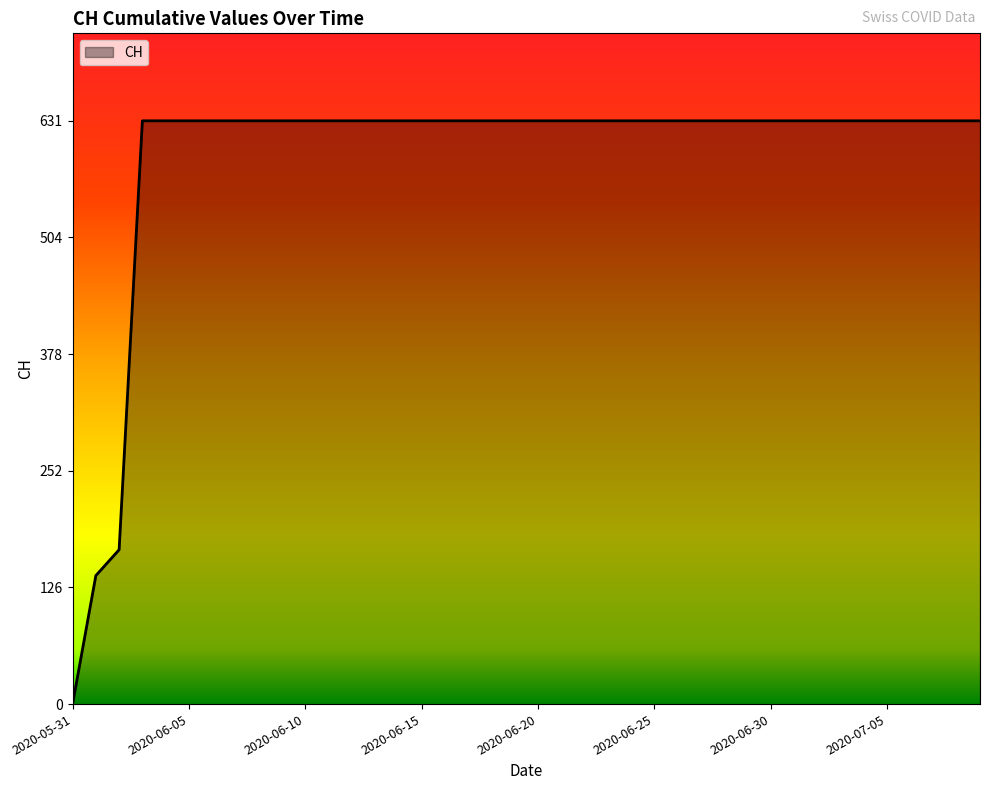

How many lines are shown in the chart?

1